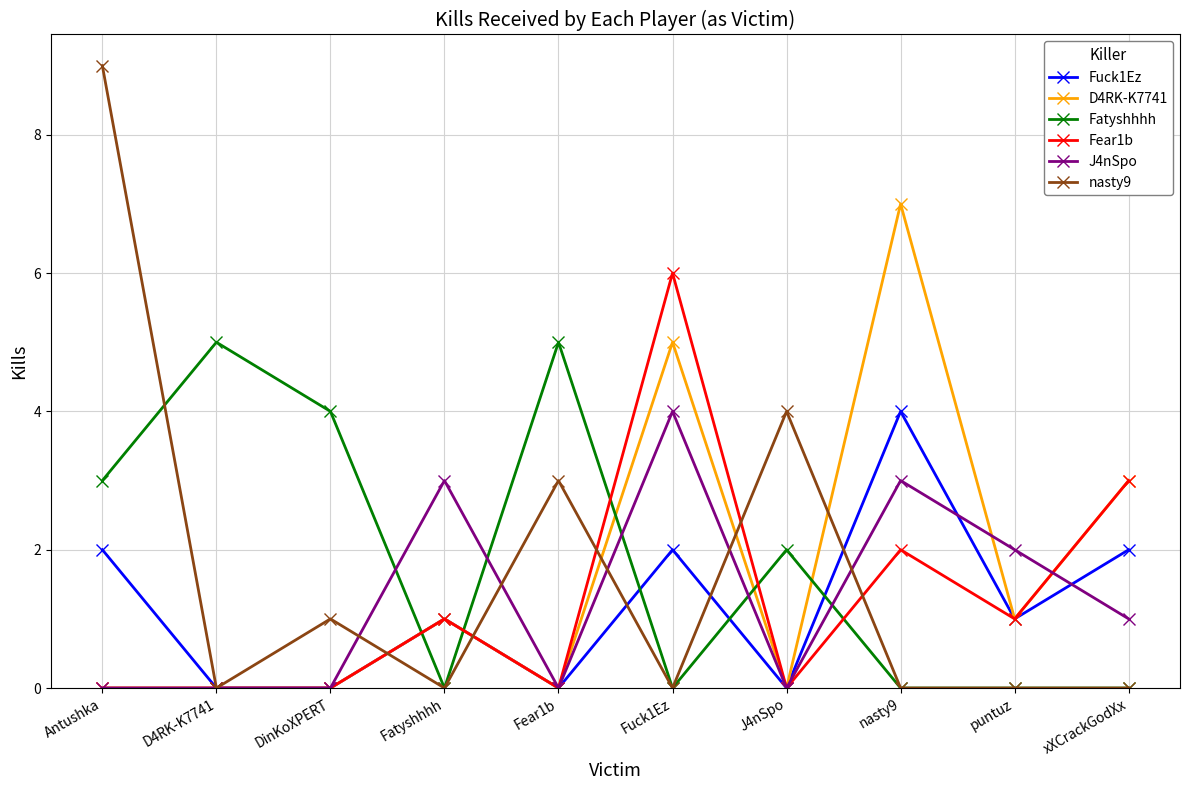

The value of Fatyshhhh at D4RK-K7741 is 2. True or false?

False